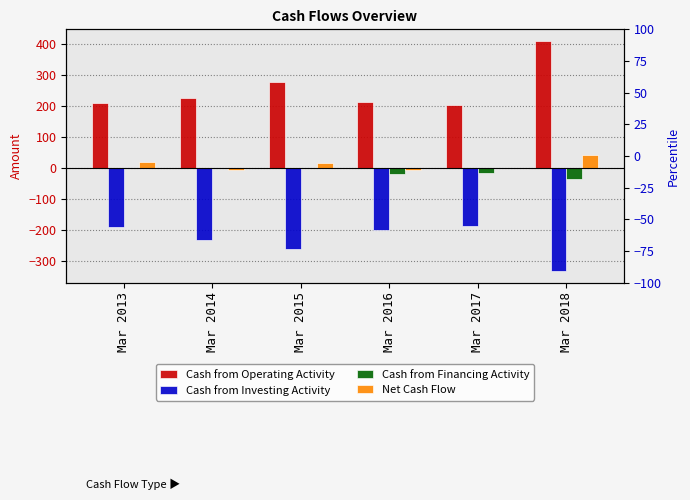

How many distinct data groups are displayed?

4